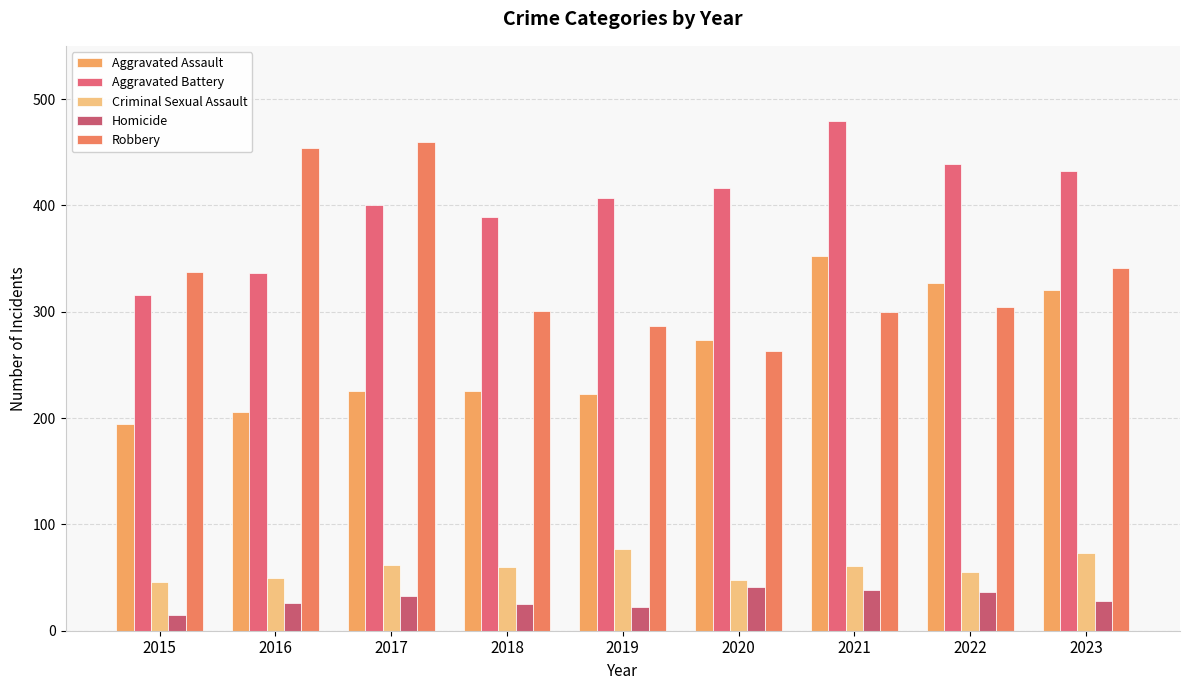

The value of Homicide at 2017 is 33. True or false?

True